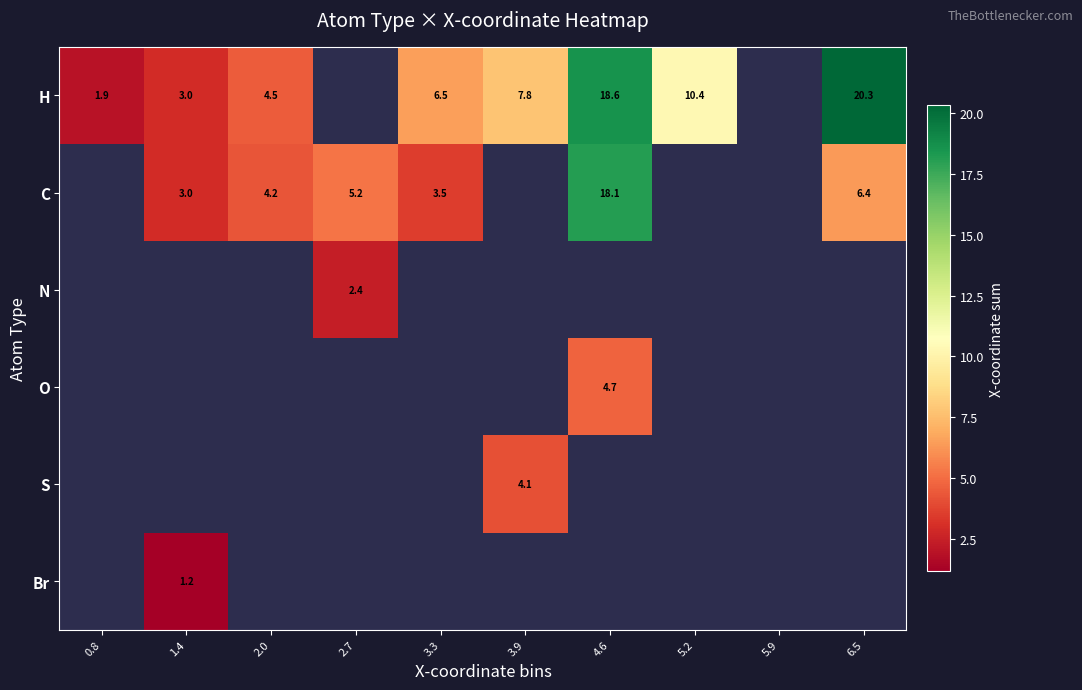

How many categories are shown in the chart?

10